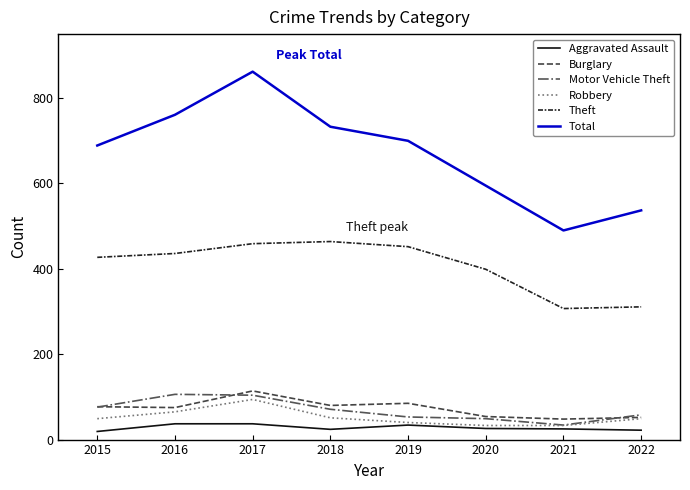

True or false: Motor Vehicle Theft and Burglary intersect in this chart.

True